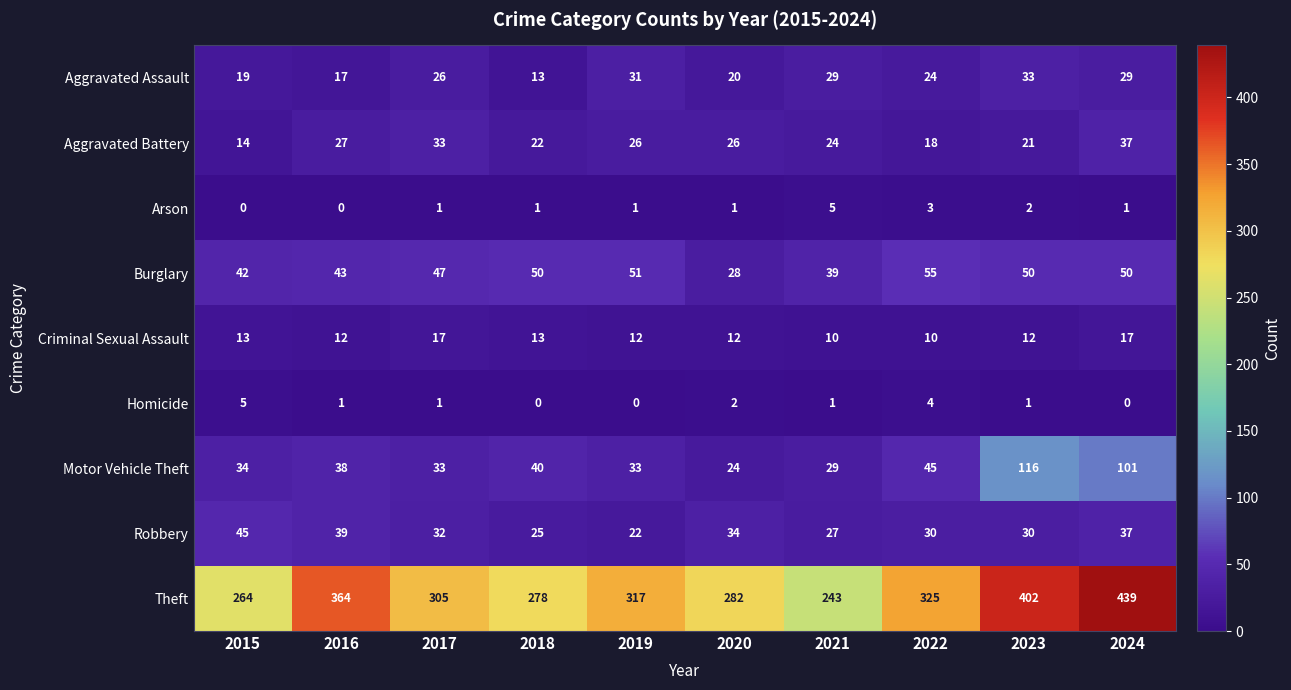

What is the difference between the highest and lowest values at 2017?

304